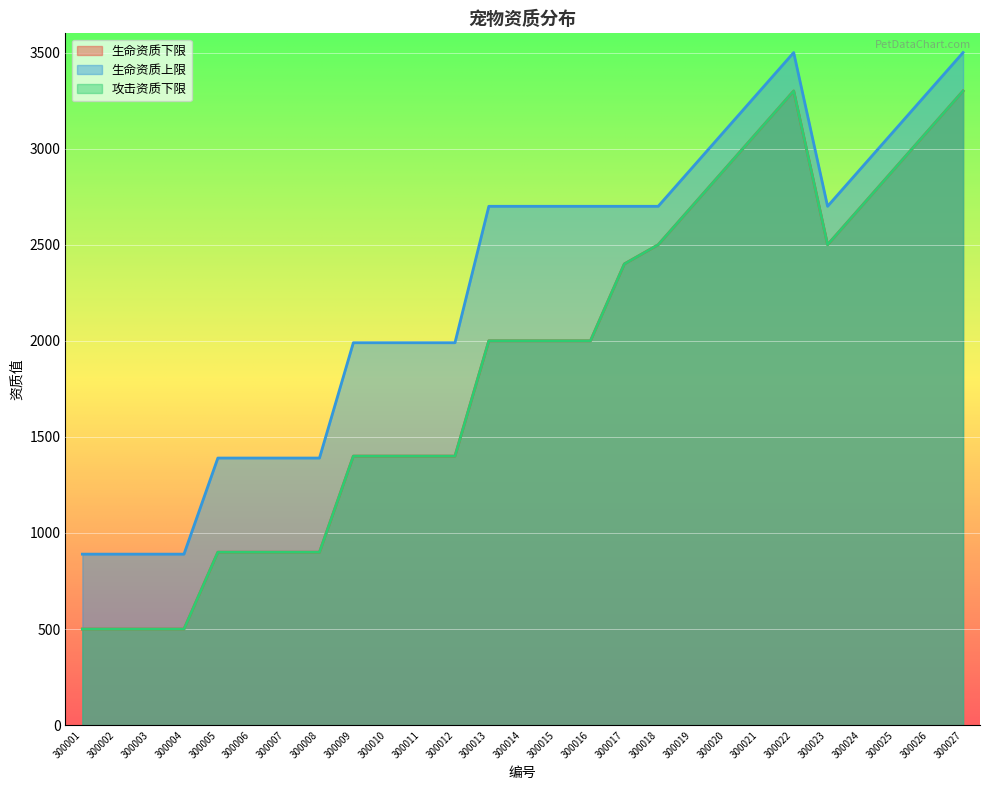

In 生命资质下限, how many points are higher than both neighbors (excluding endpoints)?

1